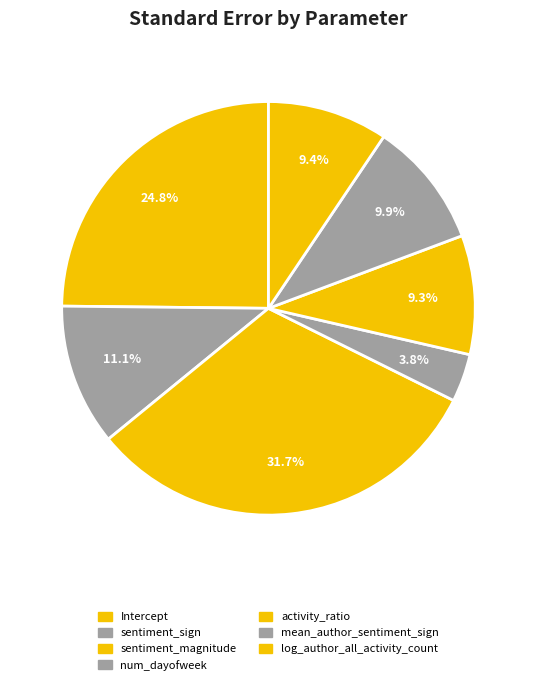

The Intercept slice represents 33% of the pie. True or false?

False